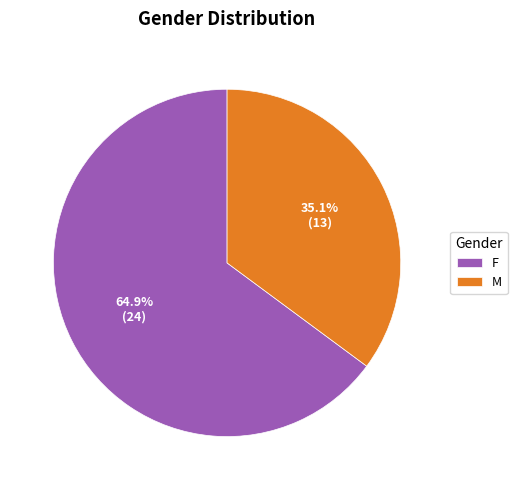

To the nearest percent, what is the difference between the largest and smallest slice percentages?

30%